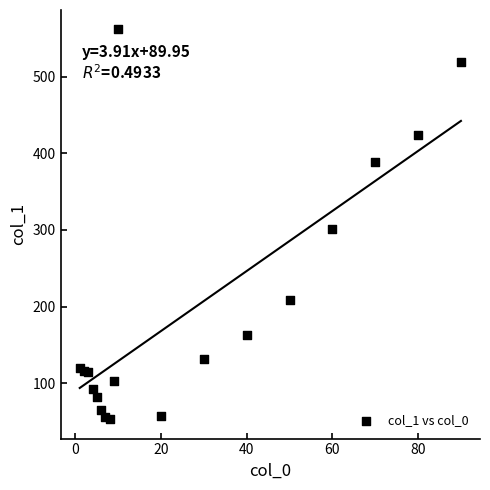

What is the range of X values (max minus min)?

89.0